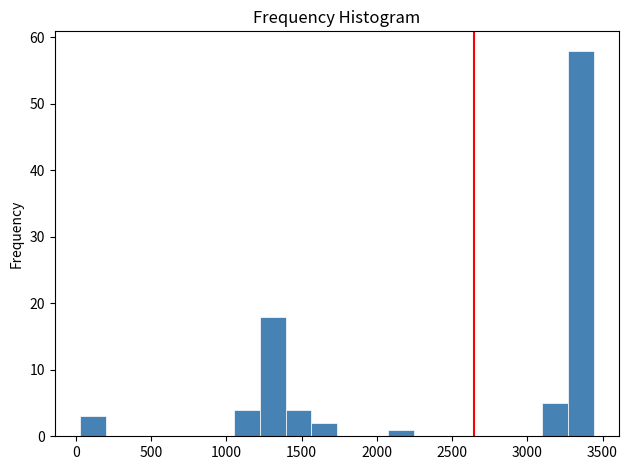

Read against the x-axis, roughly where is the centre of the tallest bar?

3350